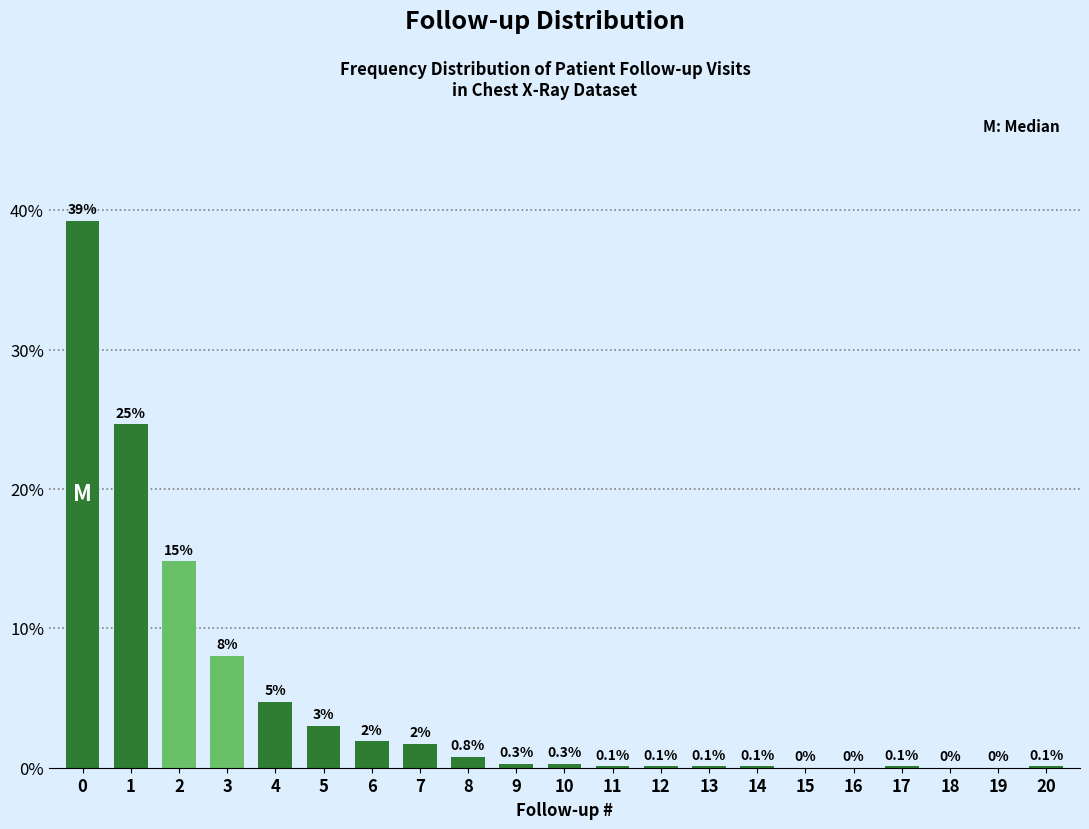

Reading left to right, list all the values displayed in this chart.

0=39.2	1=24.6	2=14.8	3=8.0	4=4.7	5=3.0	6=1.9	7=1.7	8=0.8	9=0.3	10=0.3	11=0.1	12=0.1	13=0.1	14=0.1	15=0.0	16=0.0	17=0.1	18=0.0	19=0.0	20=0.1